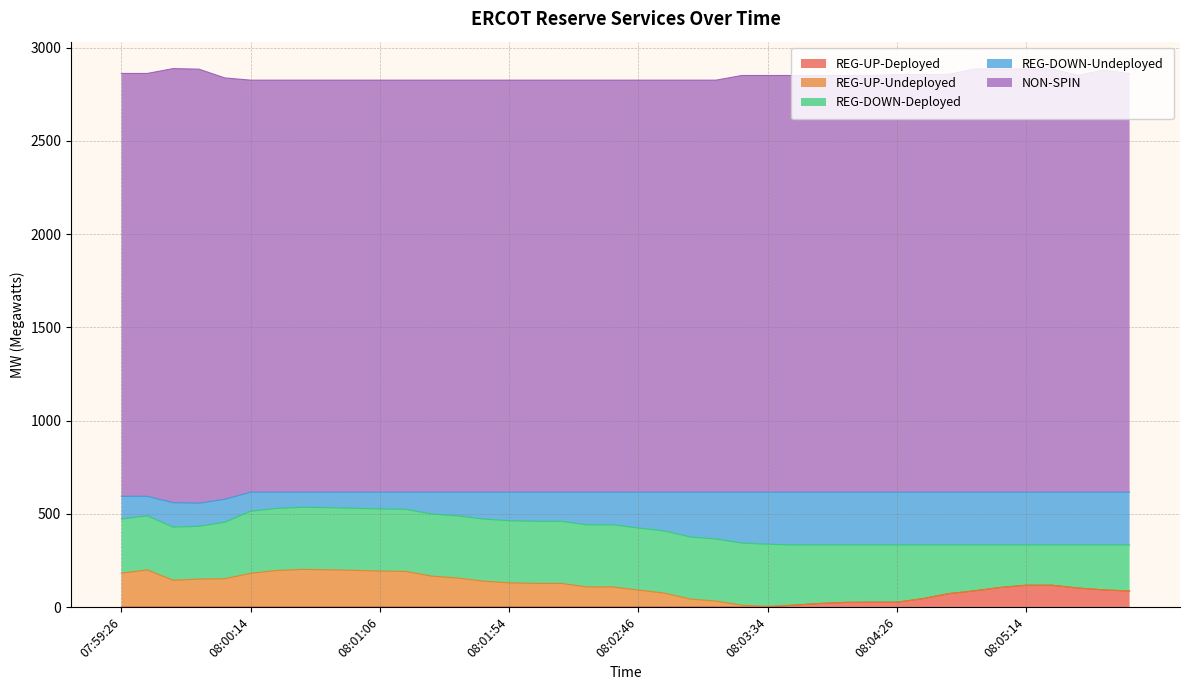

What is the sum of the REG-DOWN-Undeployed values at 08:02:26 and 08:04:14?

458